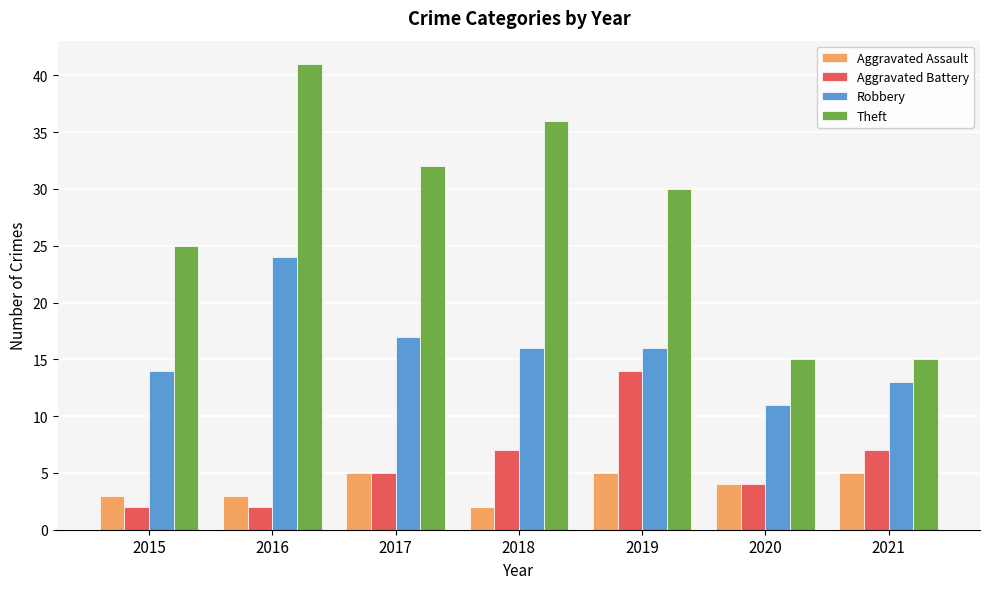

Reading left to right, what are all the values shown in this chart?

Aggravated Assault: 2015=3	2016=3	2017=5	2018=2	2019=5	2020=4	2021=5
Aggravated Battery: 2015=2	2016=2	2017=5	2018=7	2019=14	2020=4	2021=7
Robbery: 2015=14	2016=24	2017=17	2018=16	2019=16	2020=11	2021=13
Theft: 2015=25	2016=41	2017=32	2018=36	2019=30	2020=15	2021=15